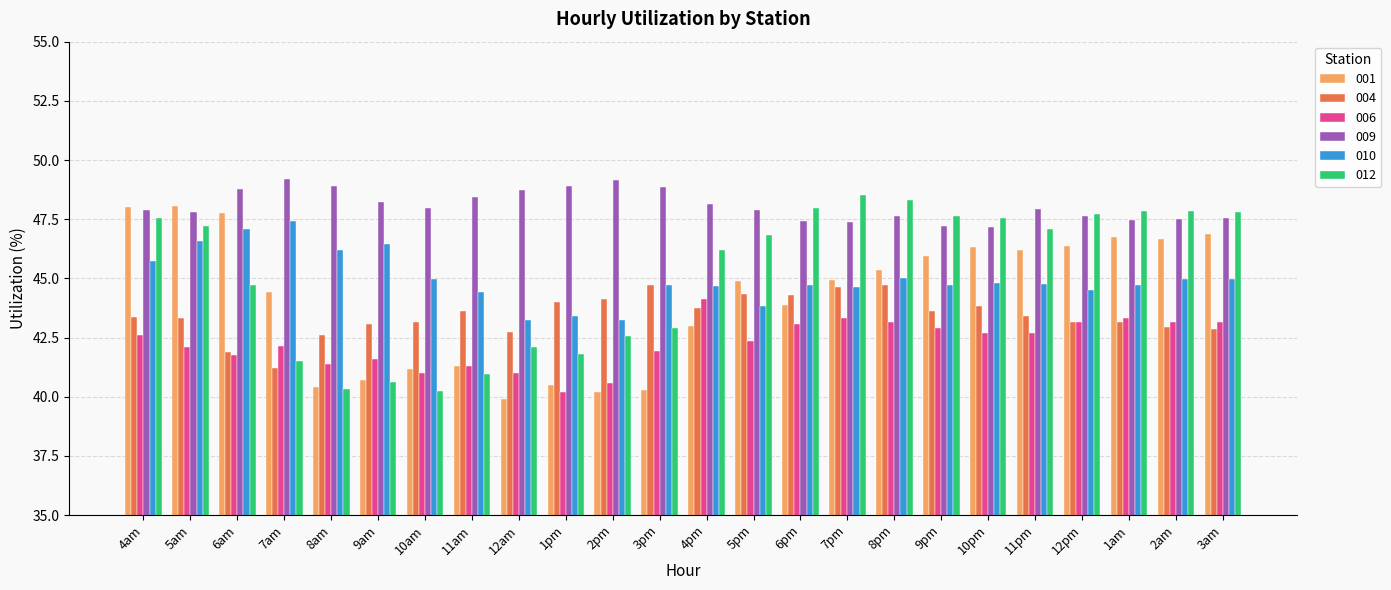

Rank the series at 6pm from lowest to highest value.

006, 001, 004, 010, 009, 012